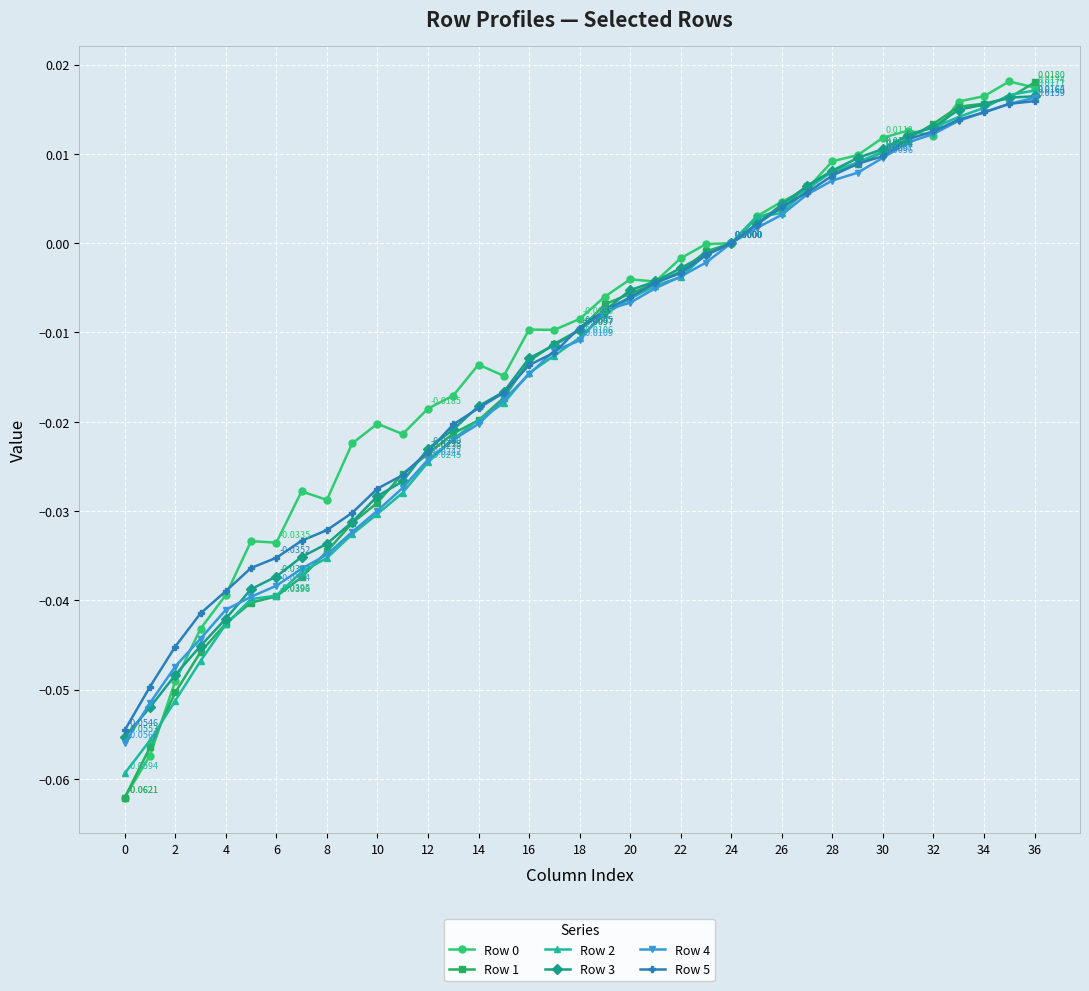

How many categories are shown in the chart?

37